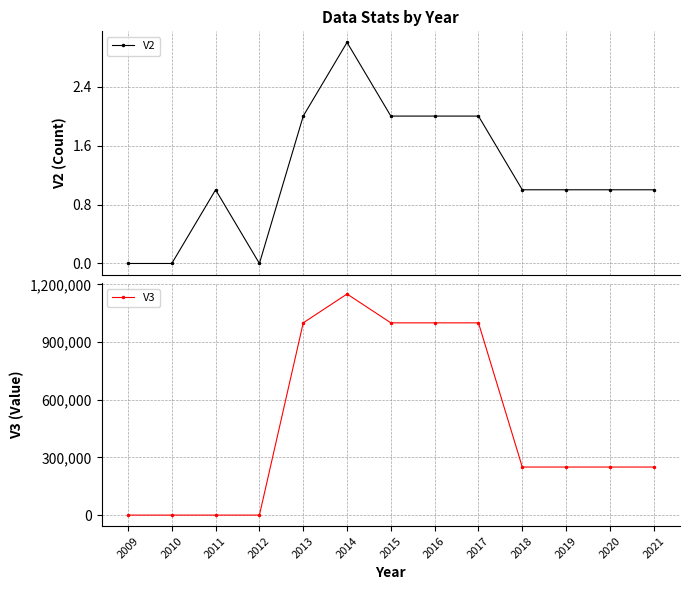

What is the difference between the maximum and minimum values in the V2 series?

3